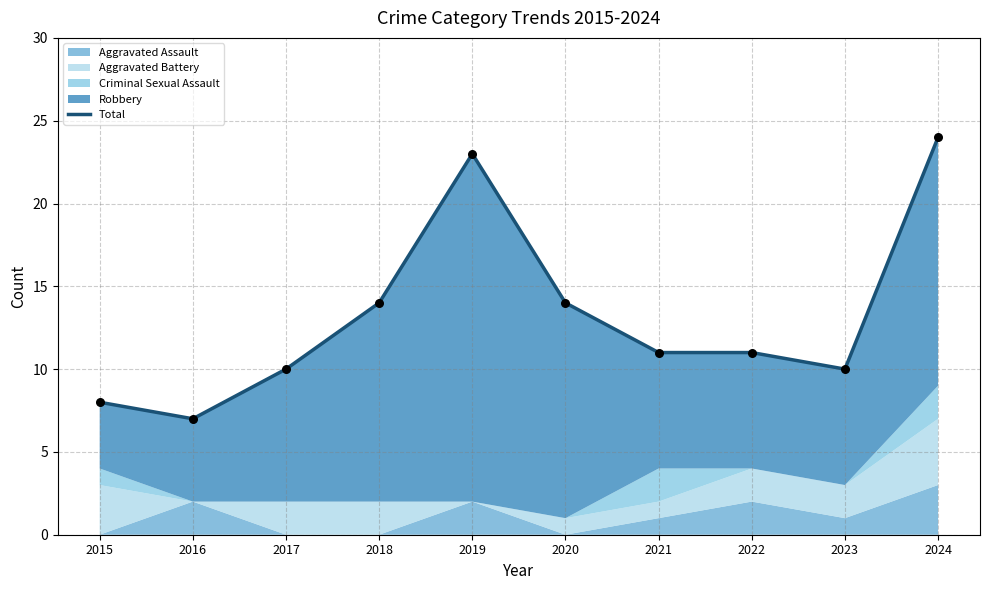

What is the change in value from 2017 to 2018?

+4